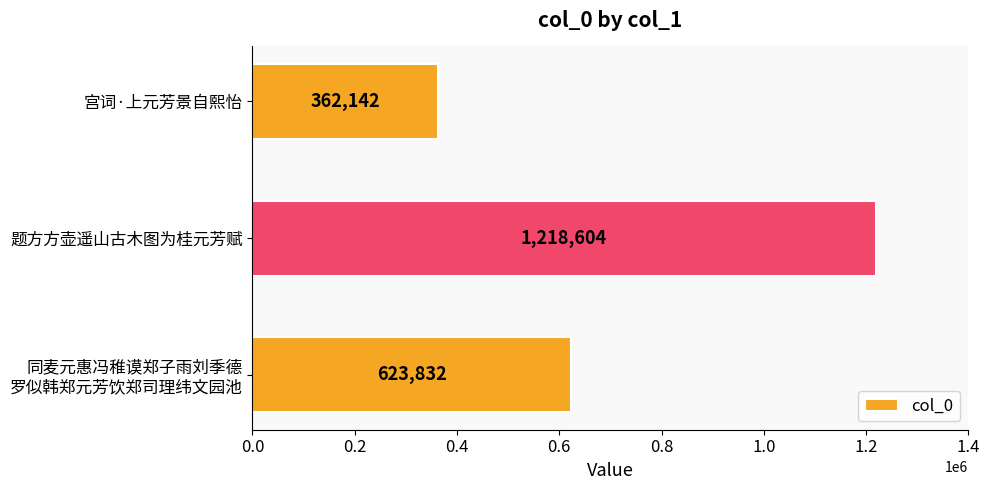

What is the maximum value shown in the chart?

1218604